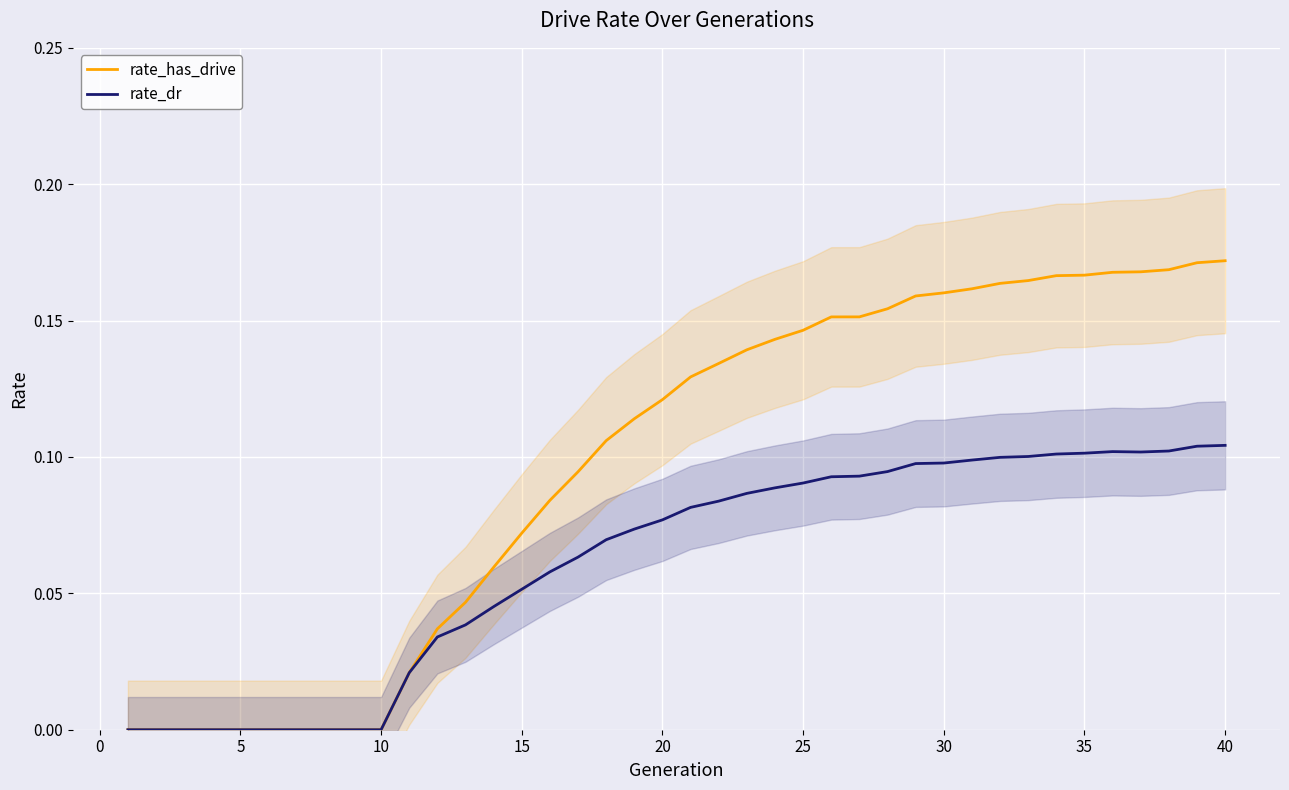

True or false: rate_has_drive and rate_dr cross at least once.

False